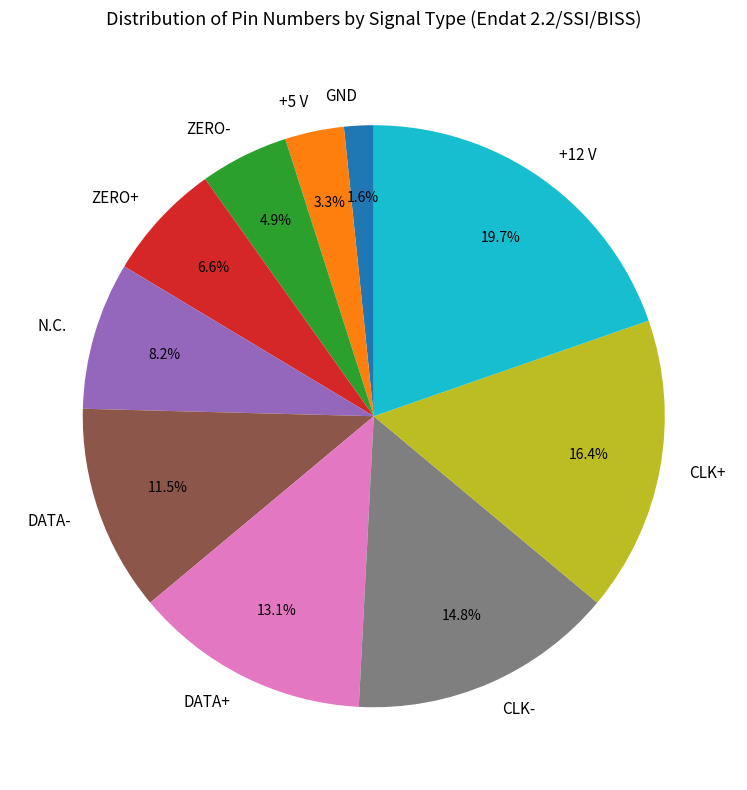

How many slices are in this pie chart?

10